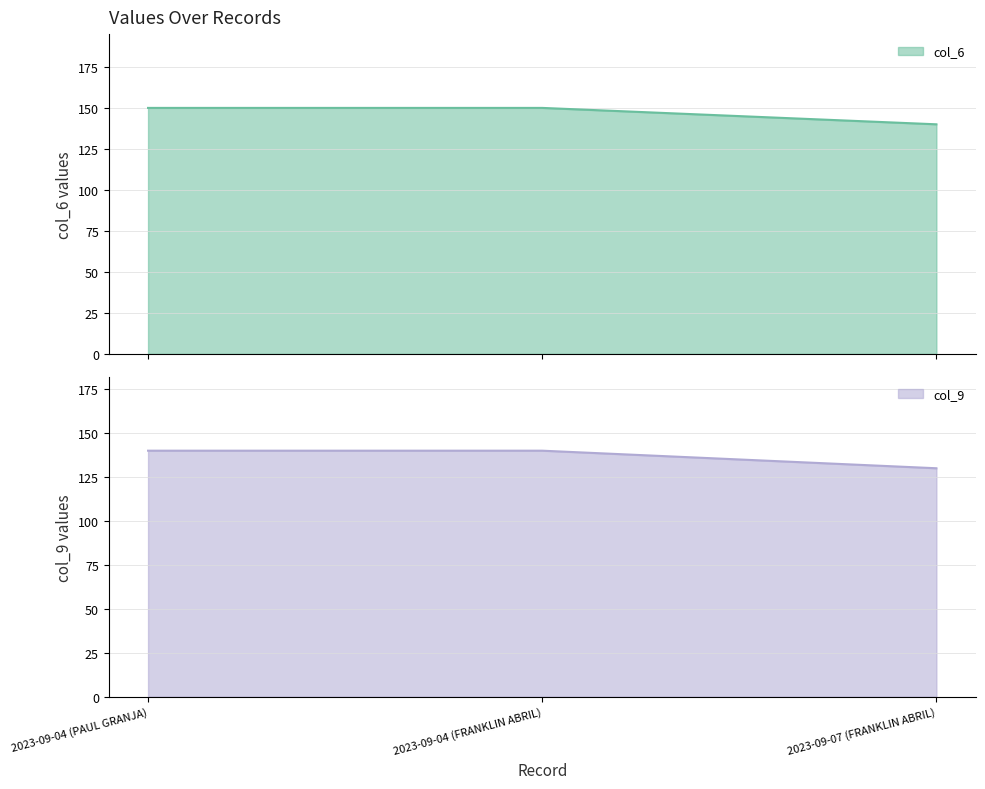

The col_9 series shows 93 at 2023-09-04 (FRANKLIN ABRIL). True or false?

False